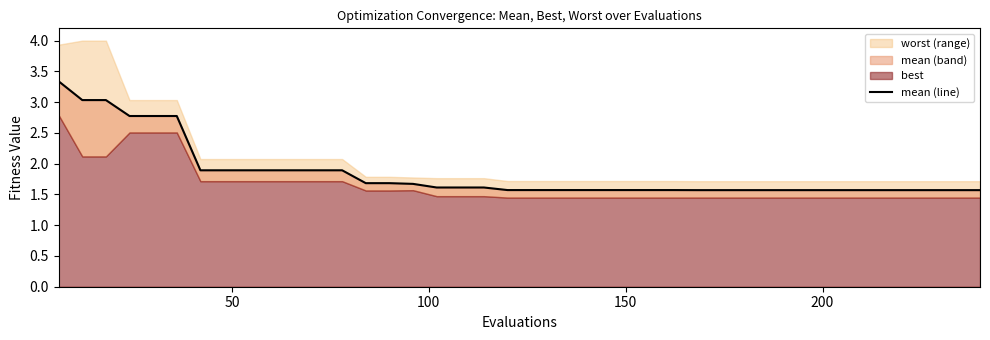

What is the value of the 13th point from the left?

1.9